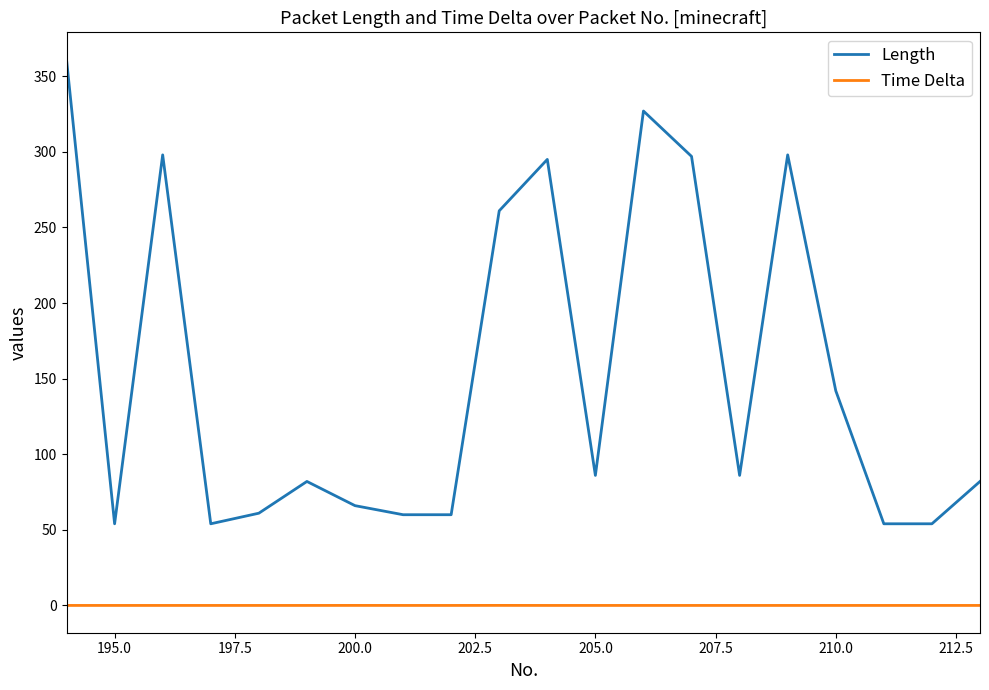

In Time Delta, how many points are higher than both neighbors (excluding endpoints)?

6